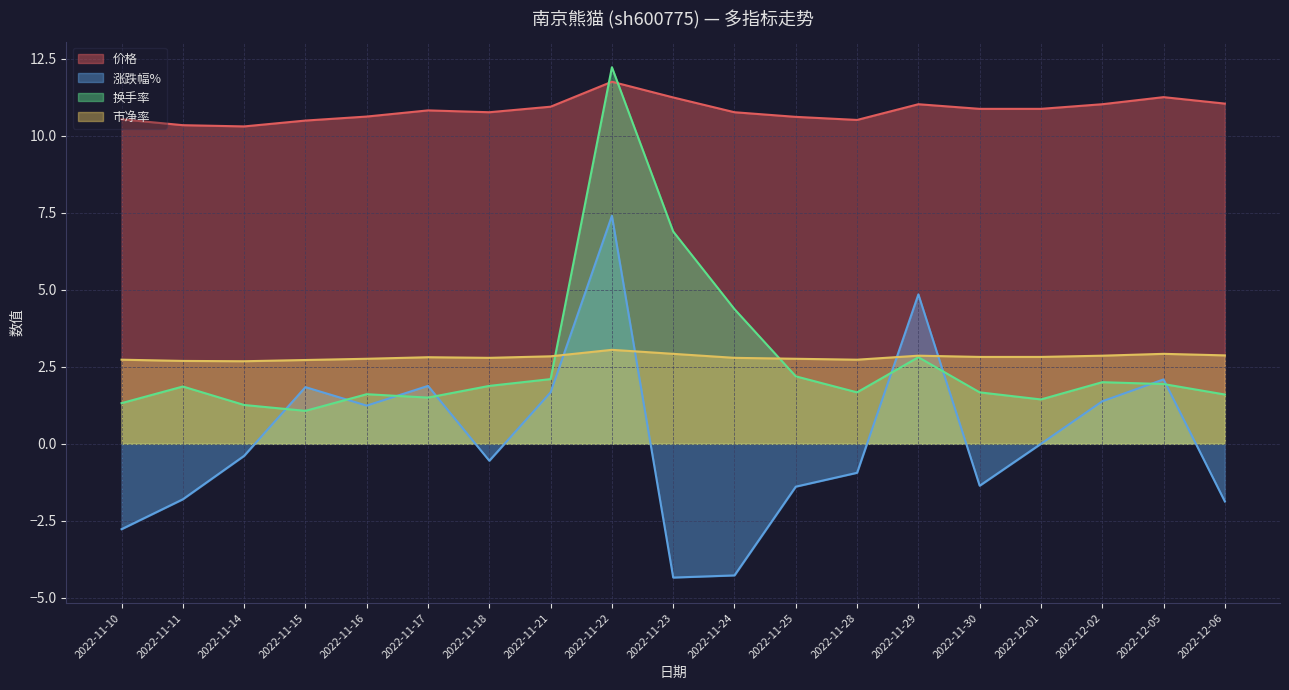

At which category does 涨跌幅% reach its first local valley?

2022-11-16